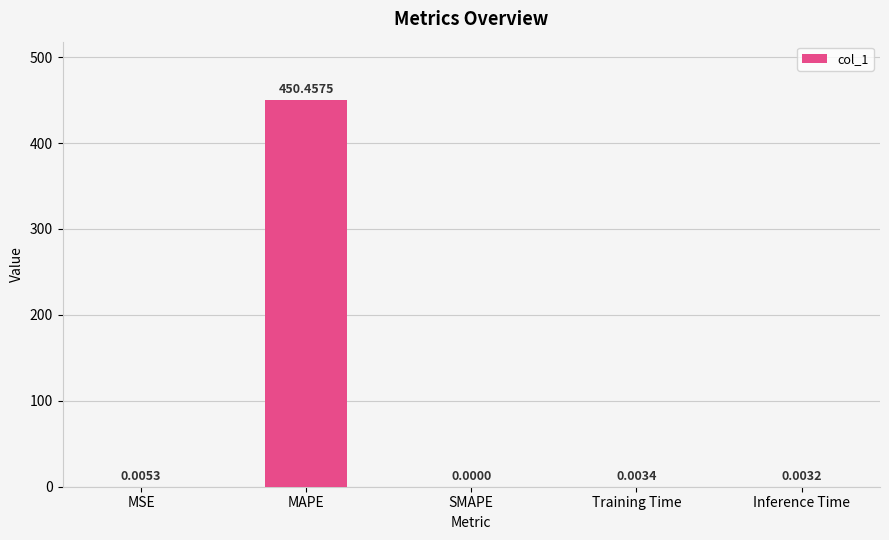

How many data points are above 0?

4